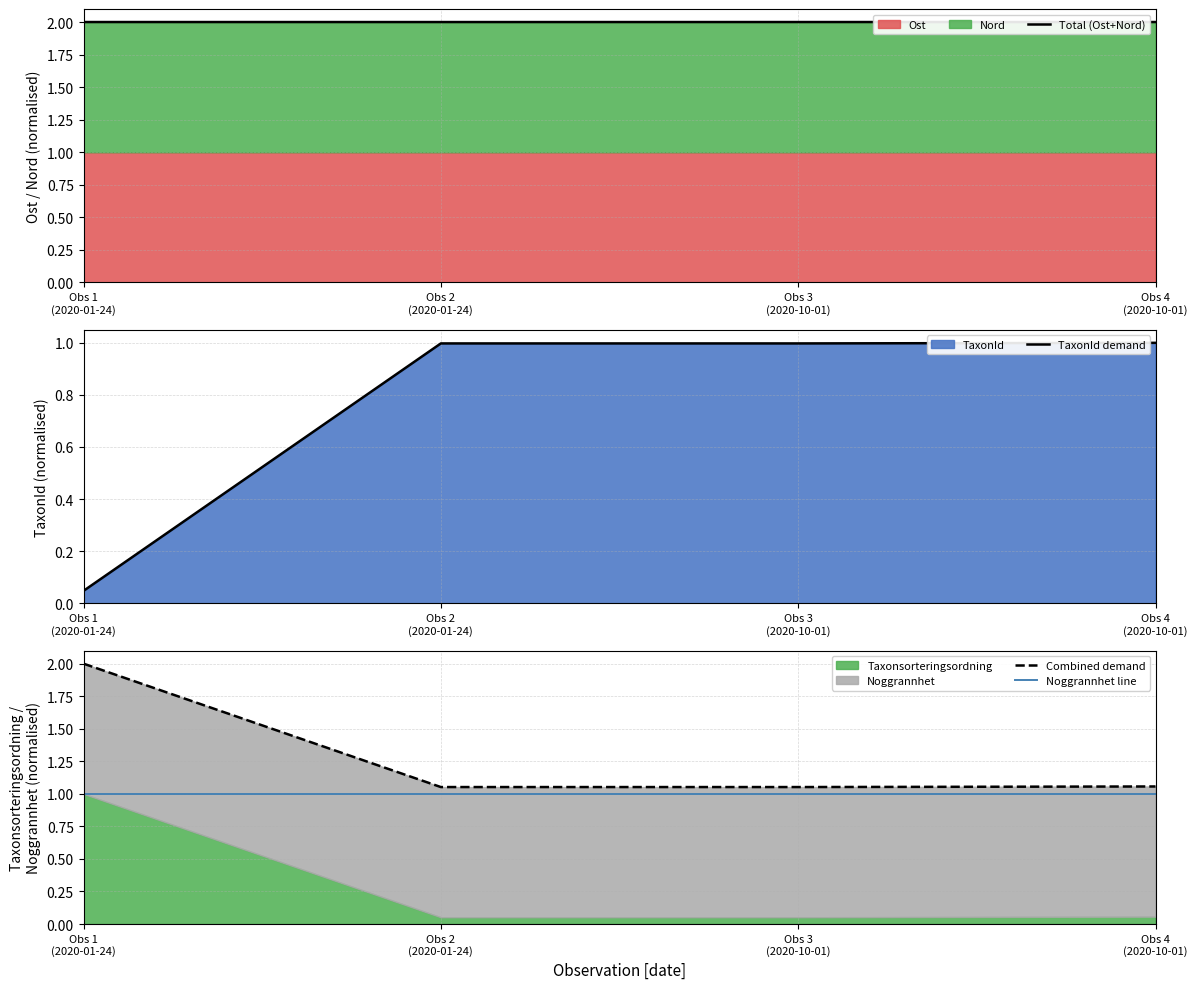

True or false: Total (Ost+Nord) and Noggrannhet line intersect in this chart.

False